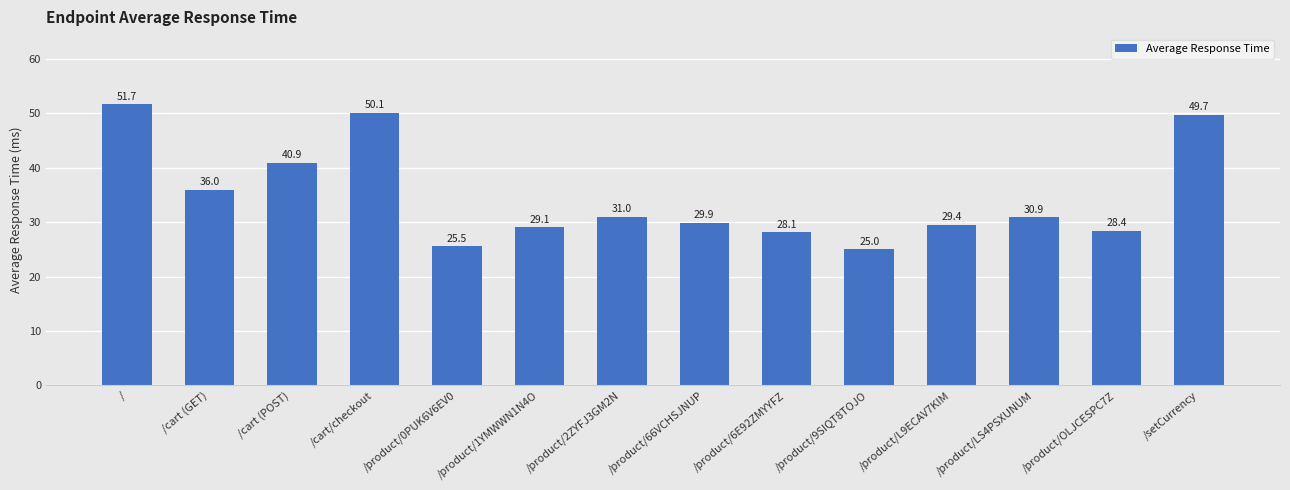

What position from the left is /product/2ZYFJ3GM2N?

7